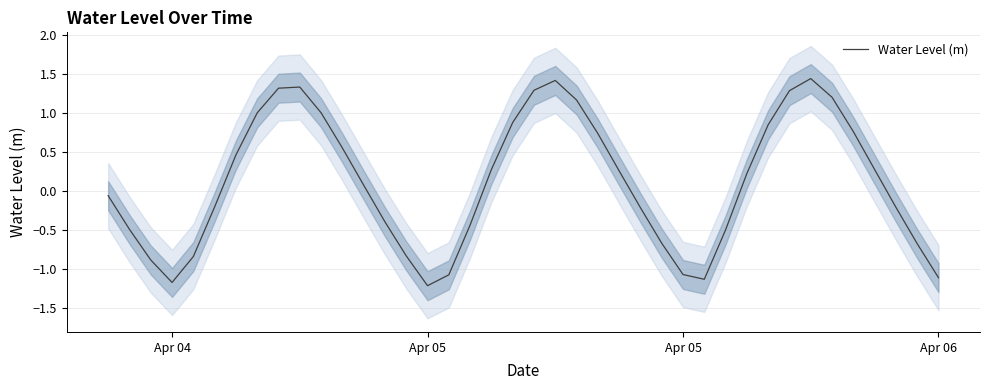

The chart shows a value of 0.7 at 11. True or false?

False